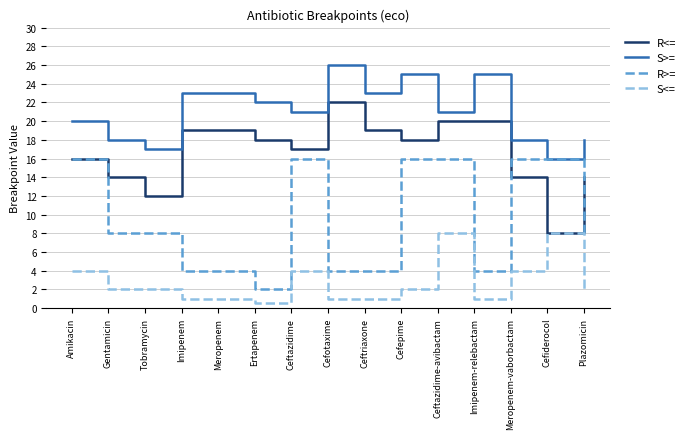

The value of S>= at Meropenem-vaborbactam is 18.0. True or false?

True